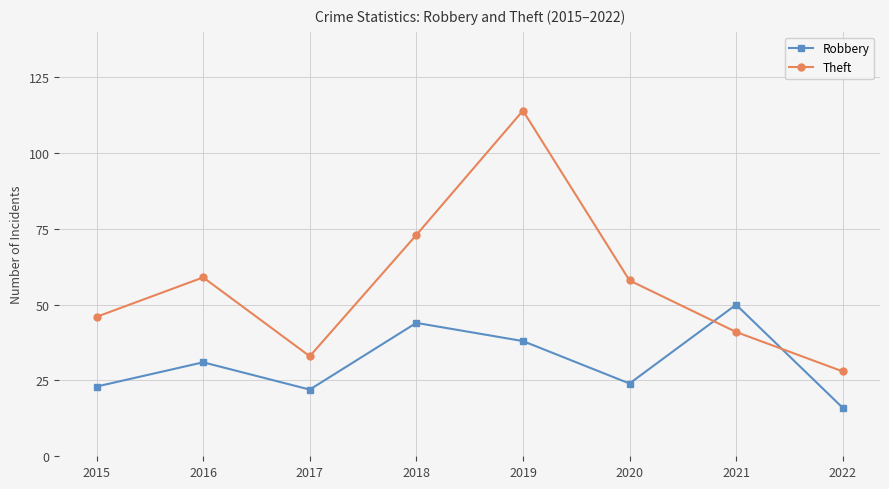

True or false: Robbery and Theft intersect in this chart.

True